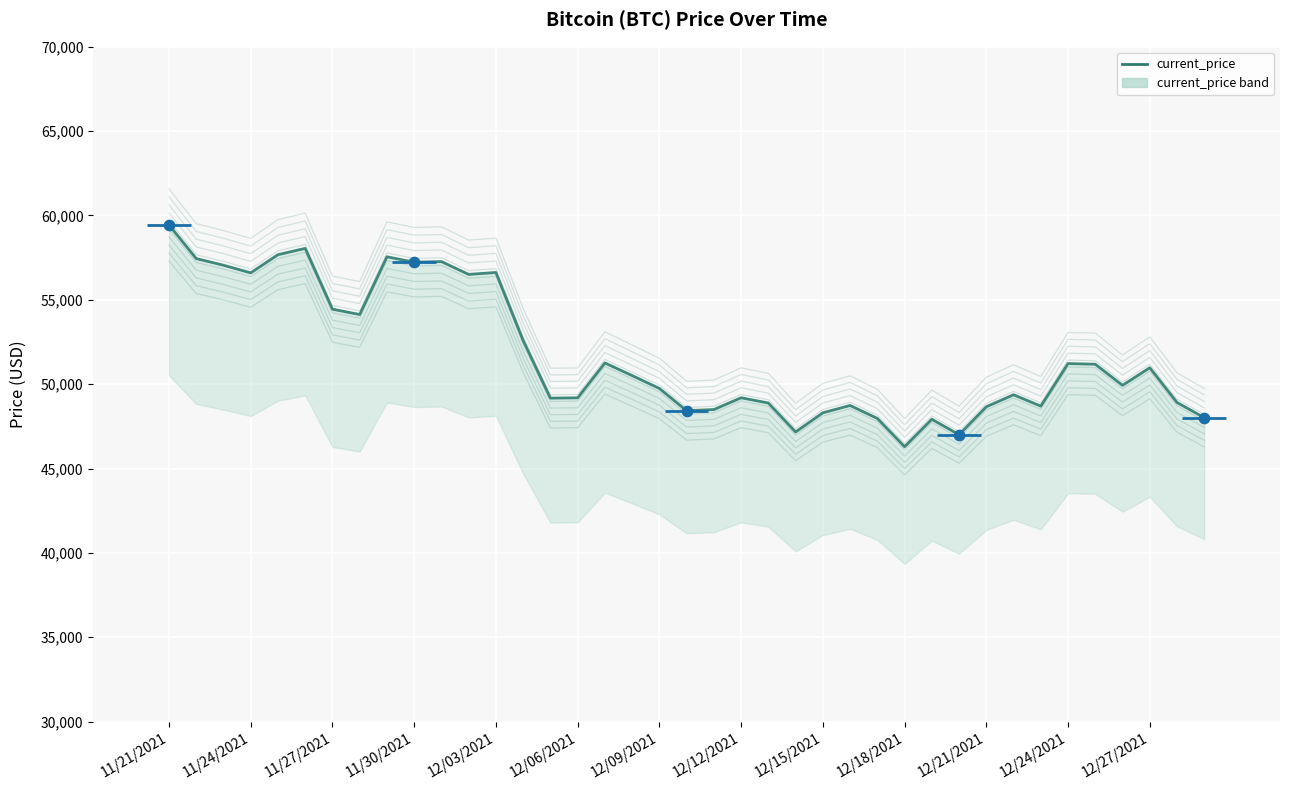

Between 12/21/2021 and 18, which is larger?

12/21/2021